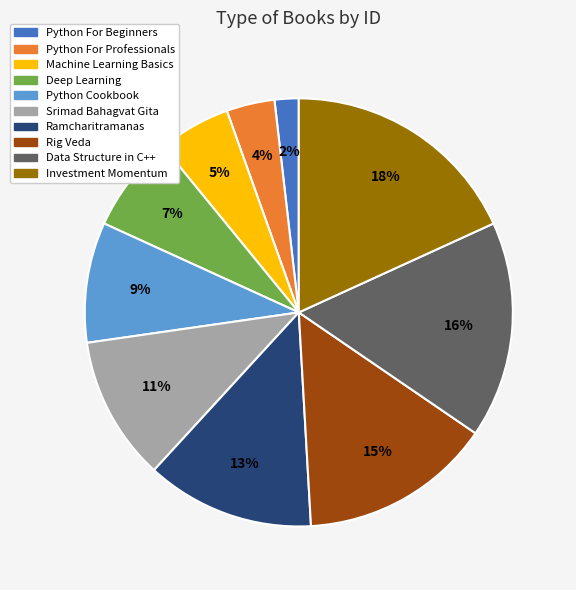

How many slices are in this pie chart?

10